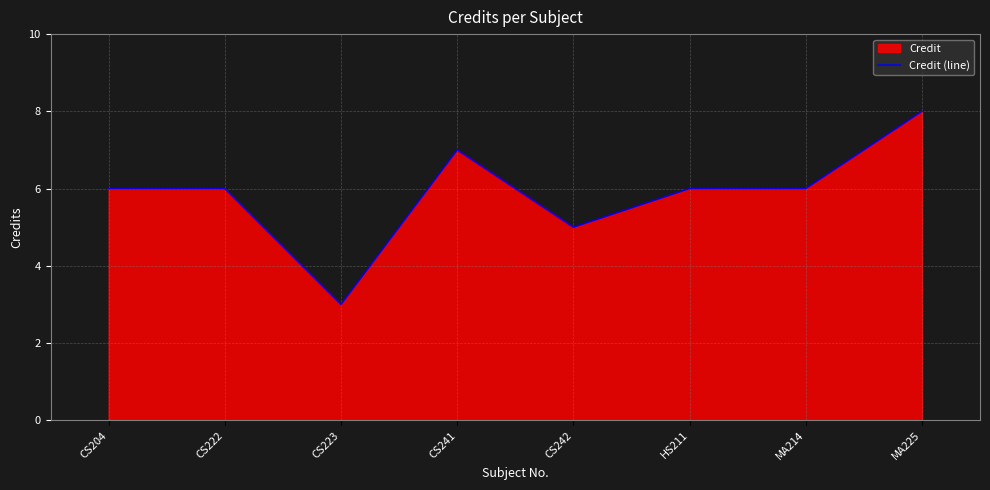

What is the label of the 1st point from the left?

CS204